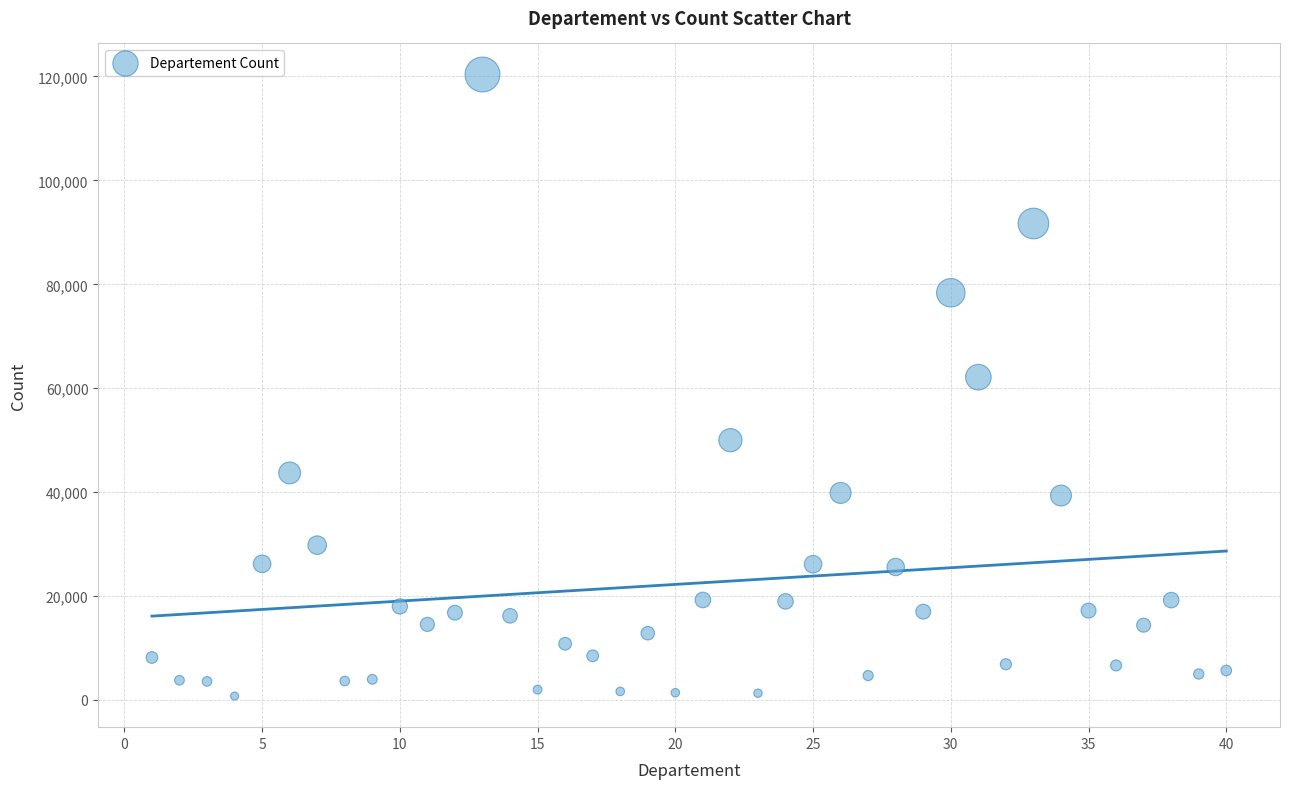

What Y value in the scatter plot is closest to 60562?

62125